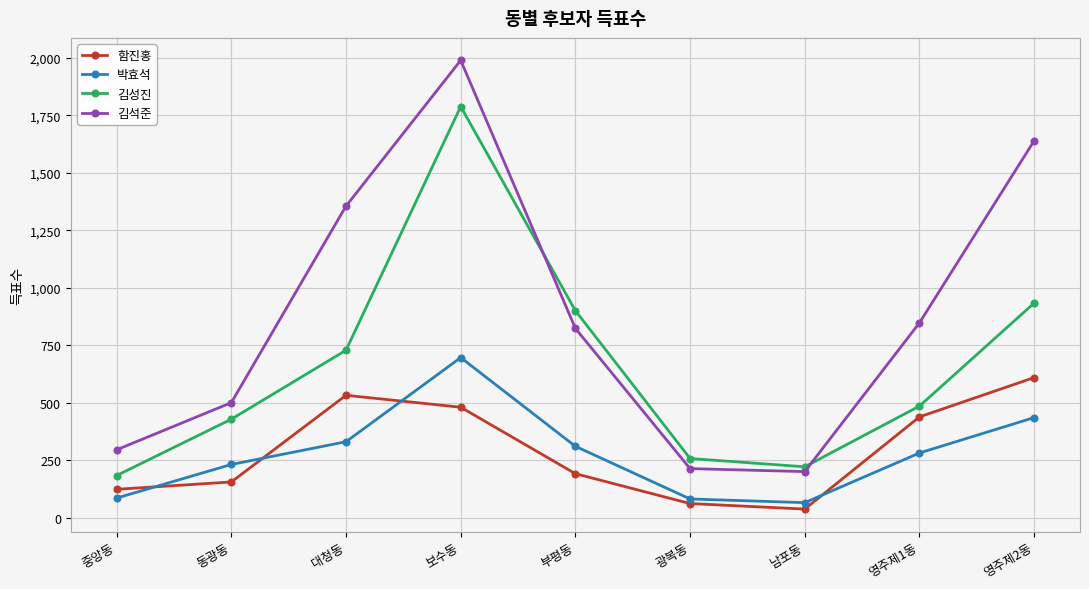

At which category is the sum across all series the highest?

보수동